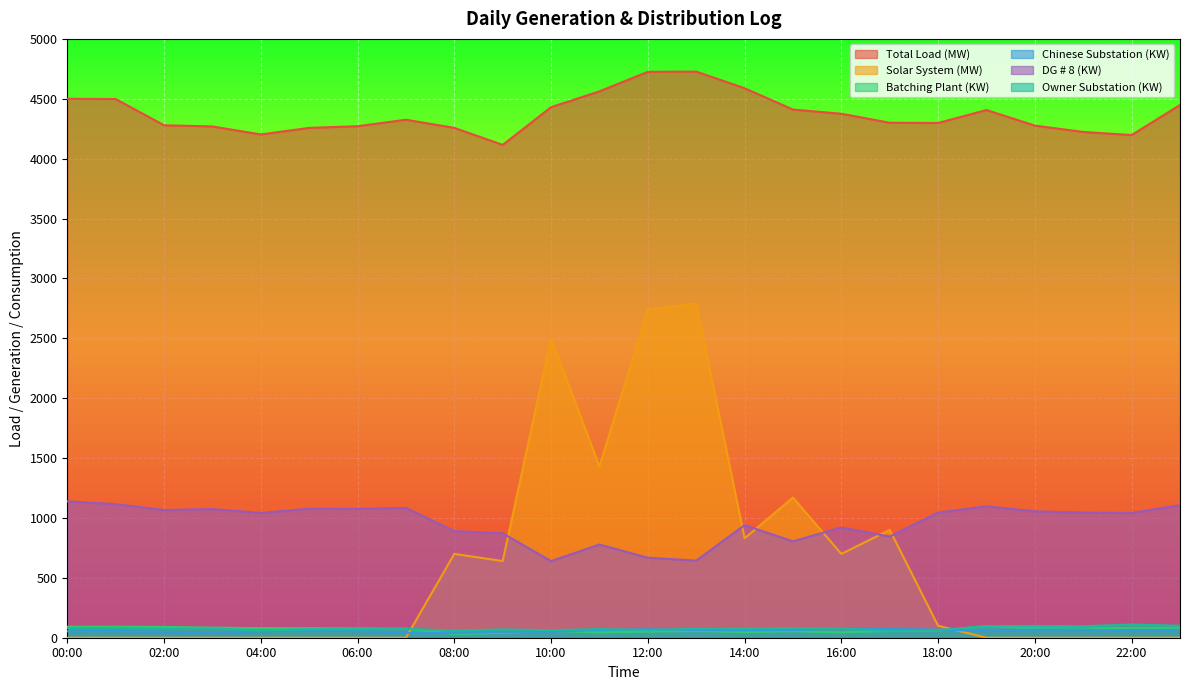

How many interior local peaks does the Batching Plant (KW) series have?

4